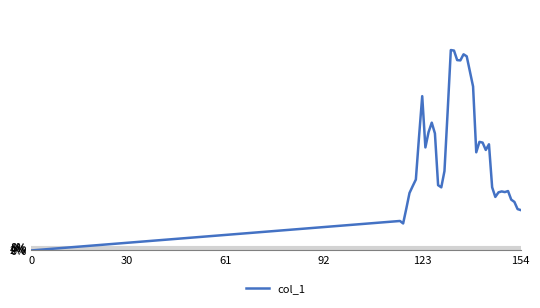

True or false: the data has more than 0 interior local peaks.

True